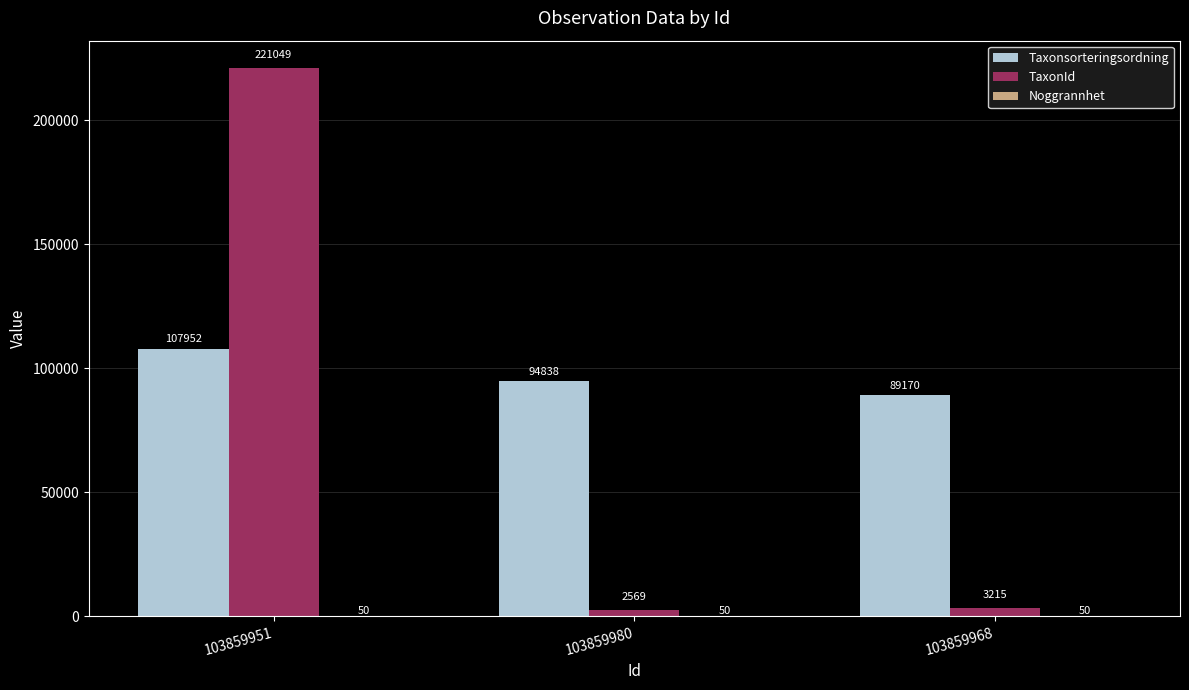

What is the total value across all series at 103859951?

329051